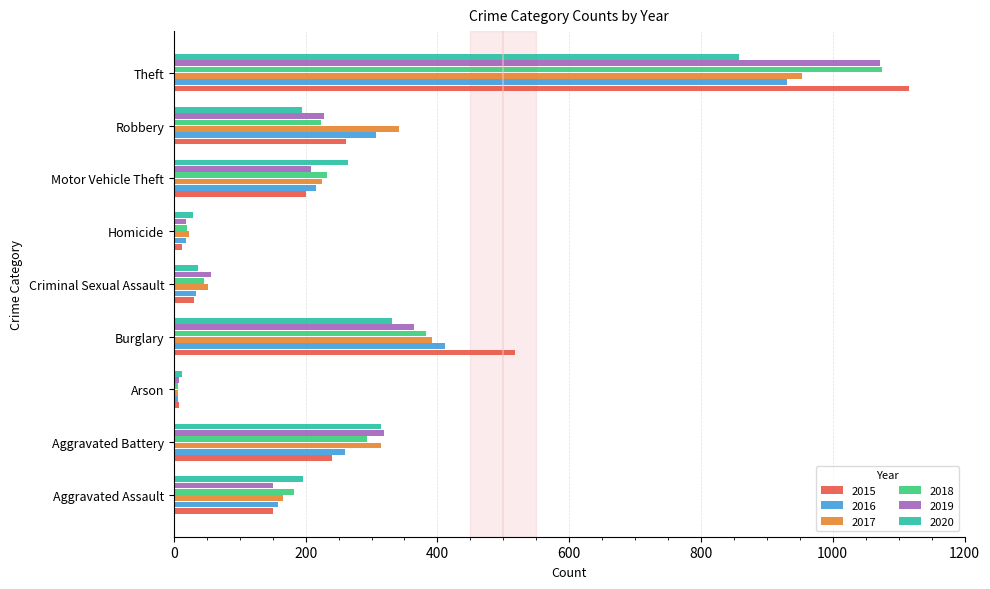

What are all the series names shown in the legend?

2015, 2016, 2017, 2018, 2019, 2020